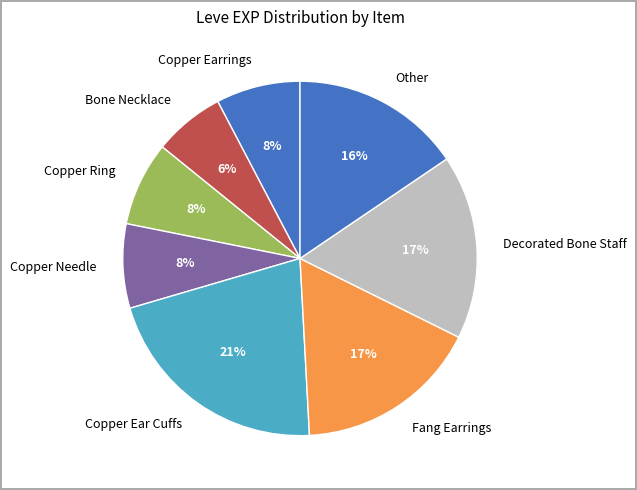

Which slice is the largest?

Copper Ear Cuffs